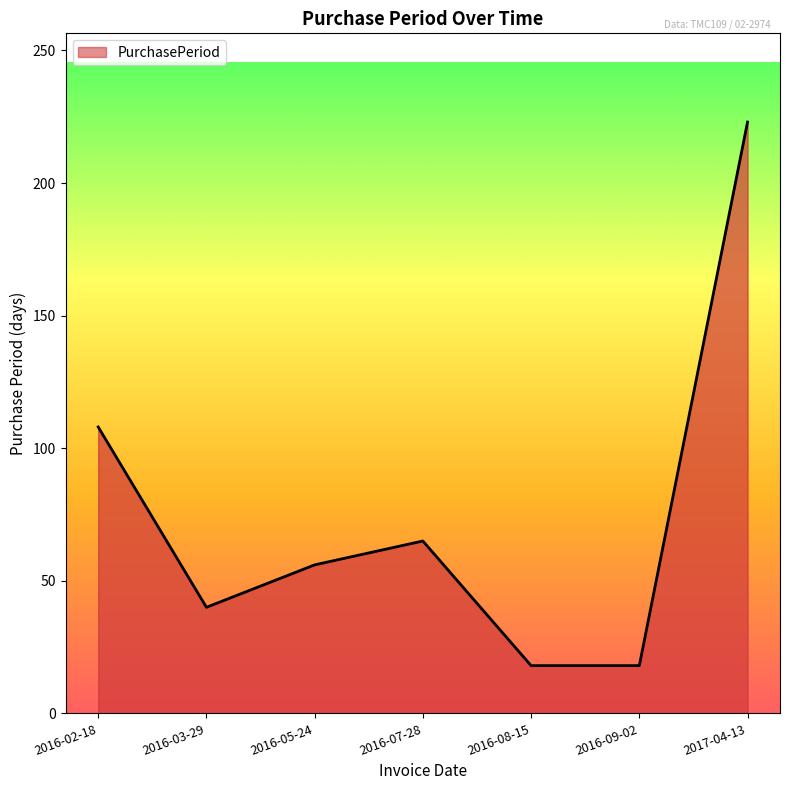

Is it true that the value at 2016-09-02 is 18?

True